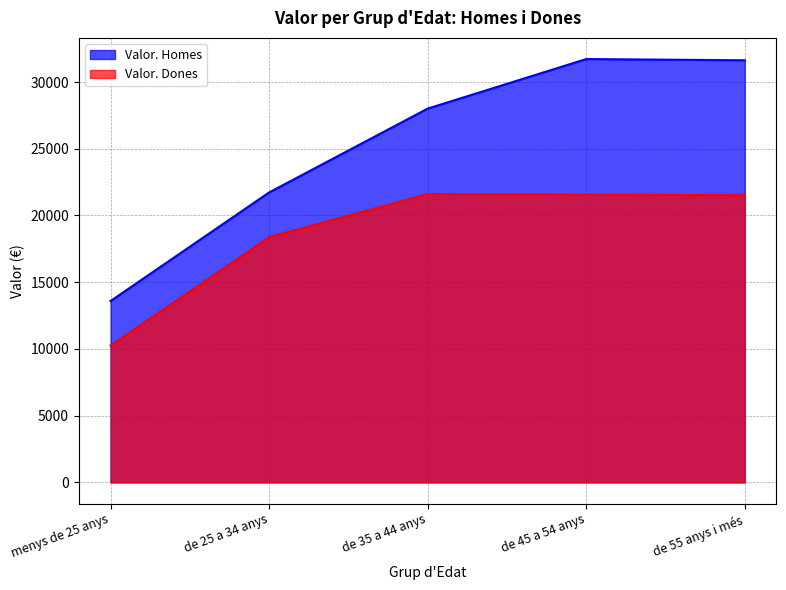

List the labels in order of Valor. Dones value, smallest first.

menys de 25 anys, de 25 a 34 anys, de 55 anys i més, de 45 a 54 anys, de 35 a 44 anys